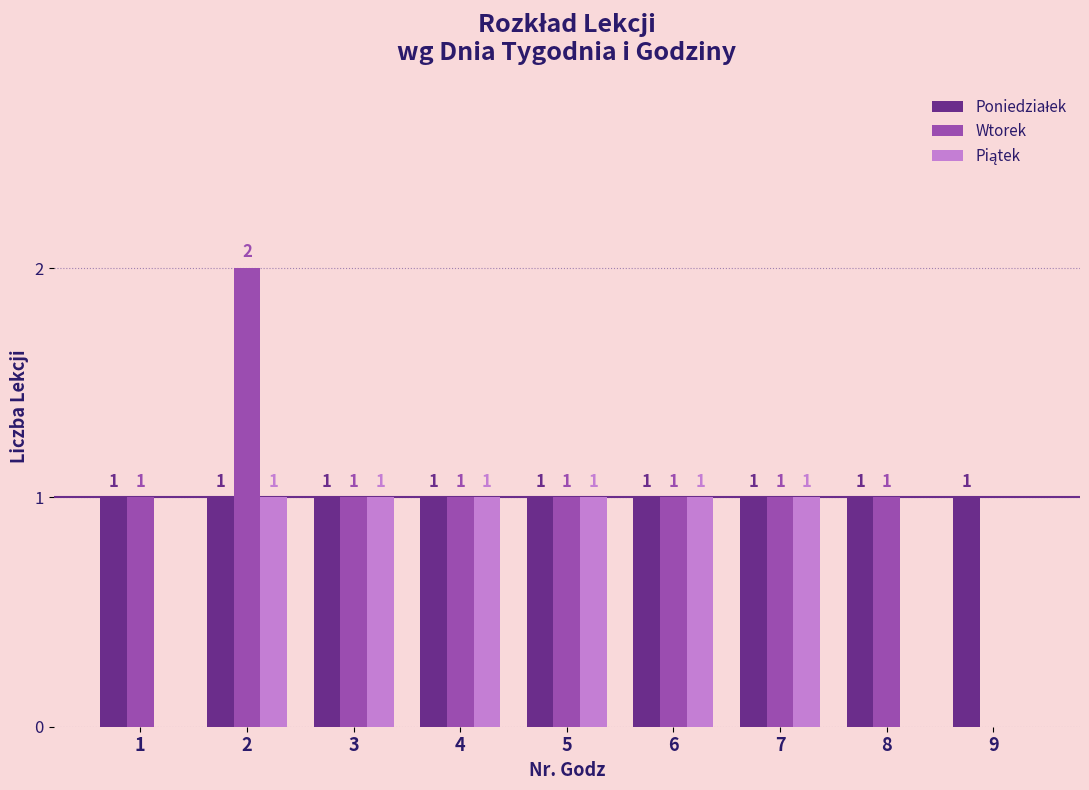

The Wtorek series shows 1 at 9. True or false?

False